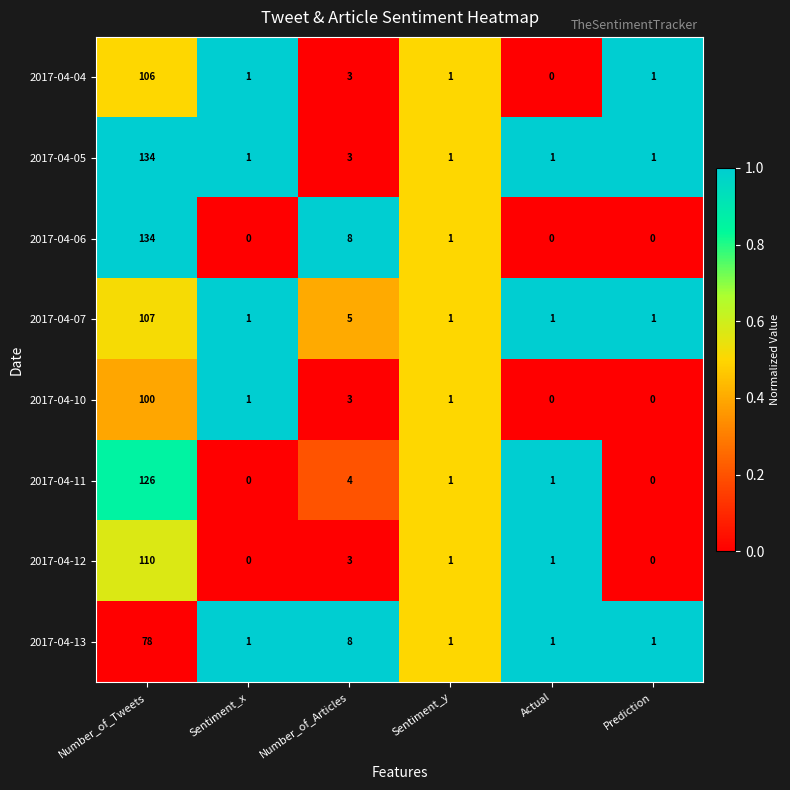

At which label does 2017-04-06 first exceed 1?

Number_of_Tweets